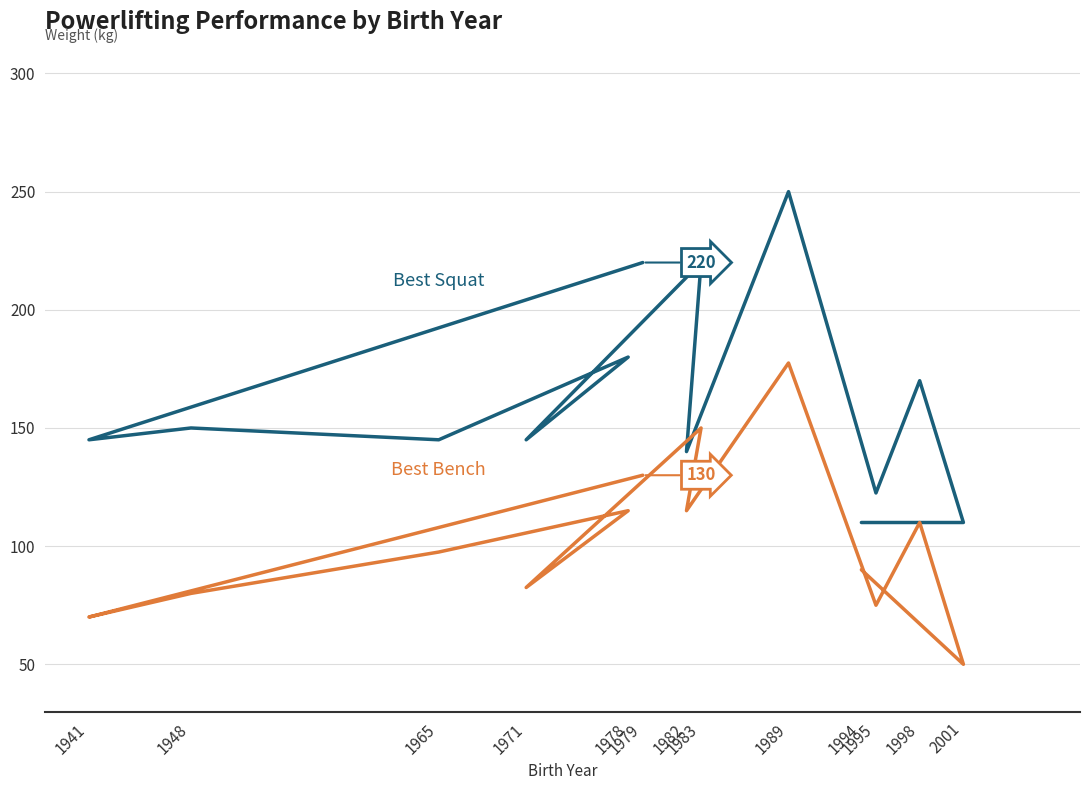

Reading left to right, transcribe all the data shown in this chart.

Best Squat: 1994=110.0	2001=110.0	1998=170.0	1995=122.5	1989=250.0	1982=140.0	1983=220.0	1971=145.0	1978=180.0	1965=145.0	1948=150.0	1941=145.0	1979=220.0
Best Bench: 1994=90.0	2001=50.0	1998=110.0	1995=75.0	1989=177.5	1982=115.0	1983=150.0	1971=82.5	1978=115.0	1965=97.5	1948=80.0	1941=70.0	1979=130.0